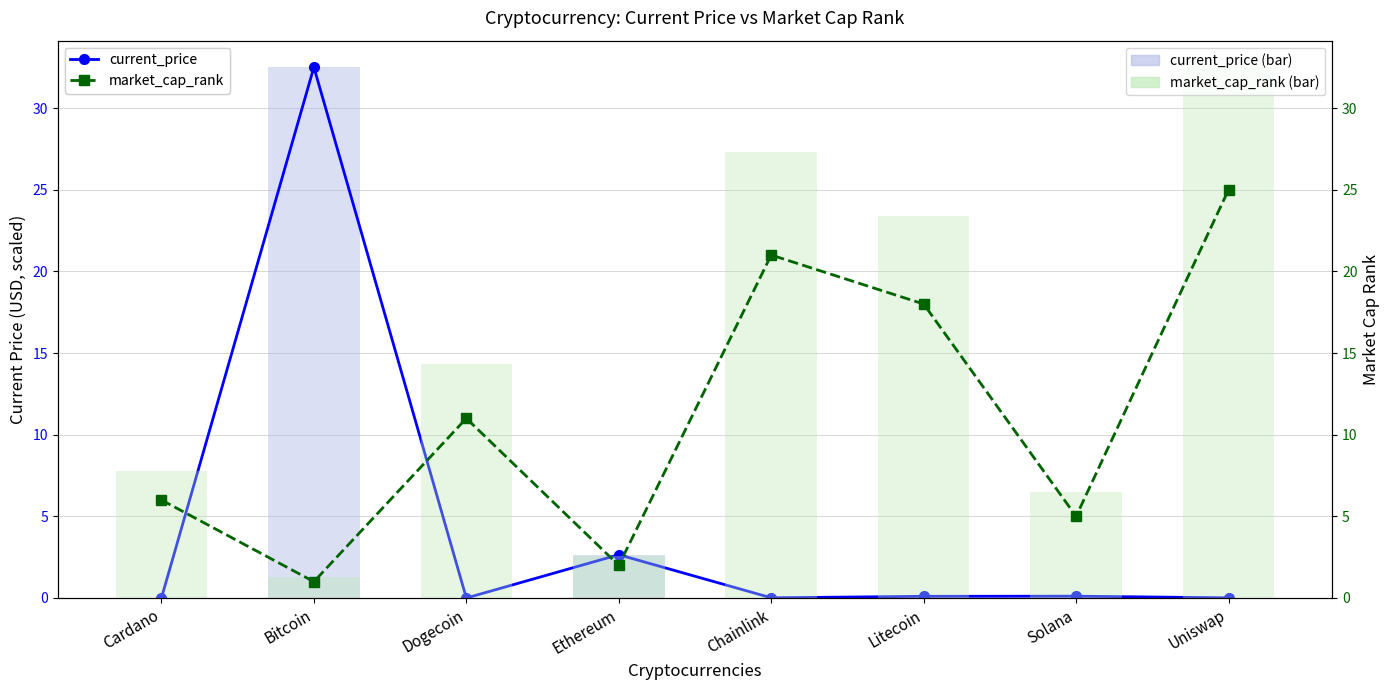

Where is market_cap_rank nearest to the value 16?

Dogecoin